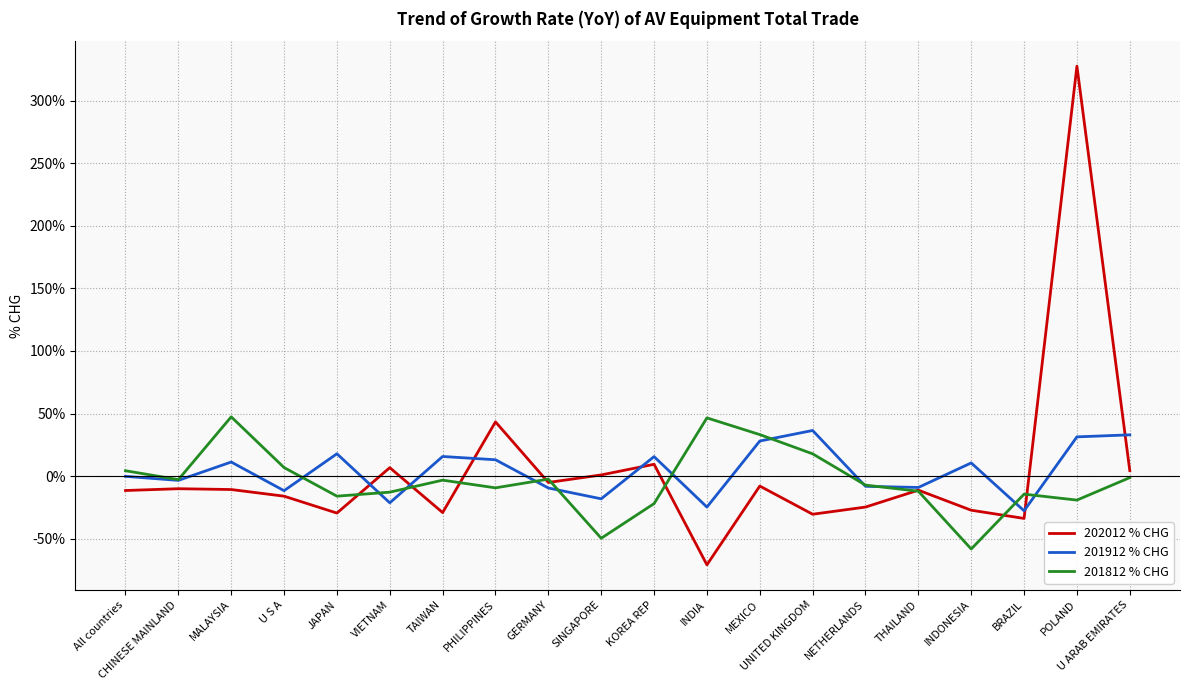

What is the maximum value shown in the chart?

327.7